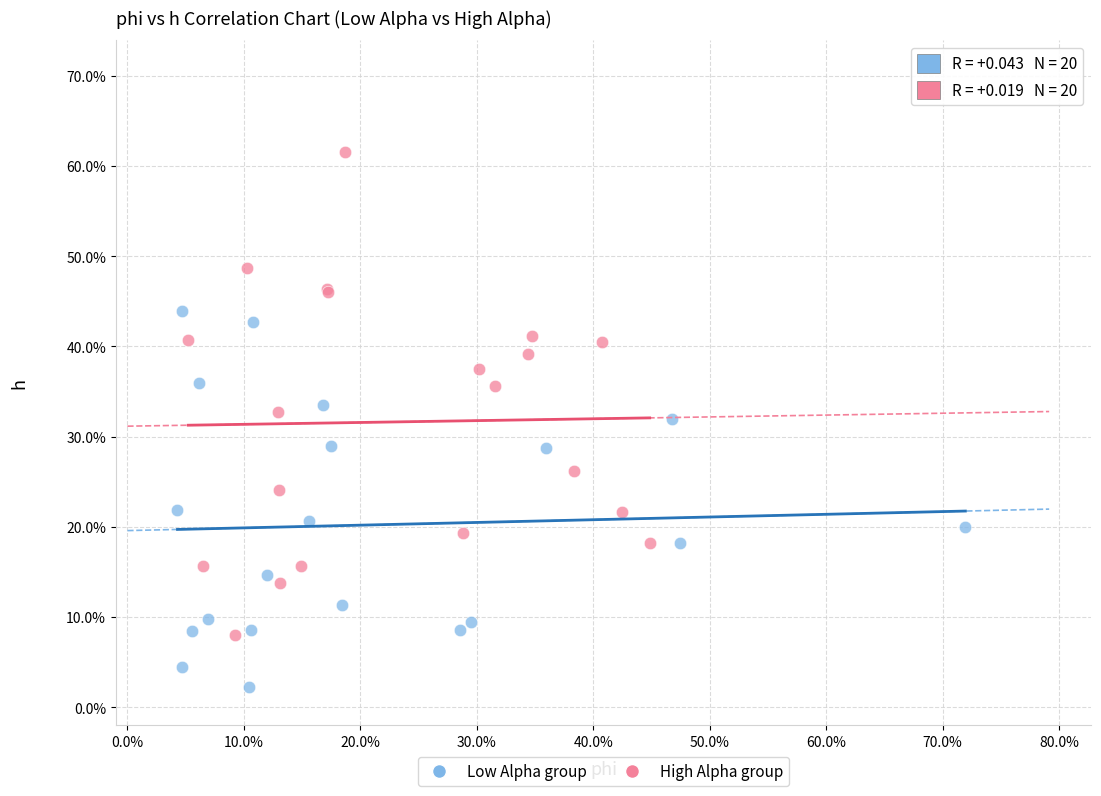

Which series reaches the minimum Y coordinate?

Low Alpha group